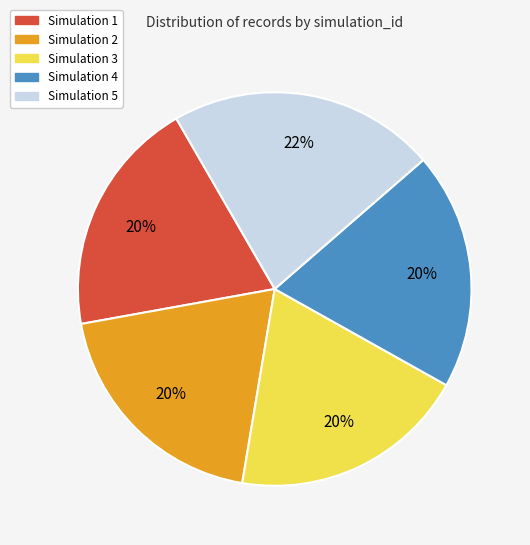

True or false: Simulation 2 accounts for 20% of the total.

True